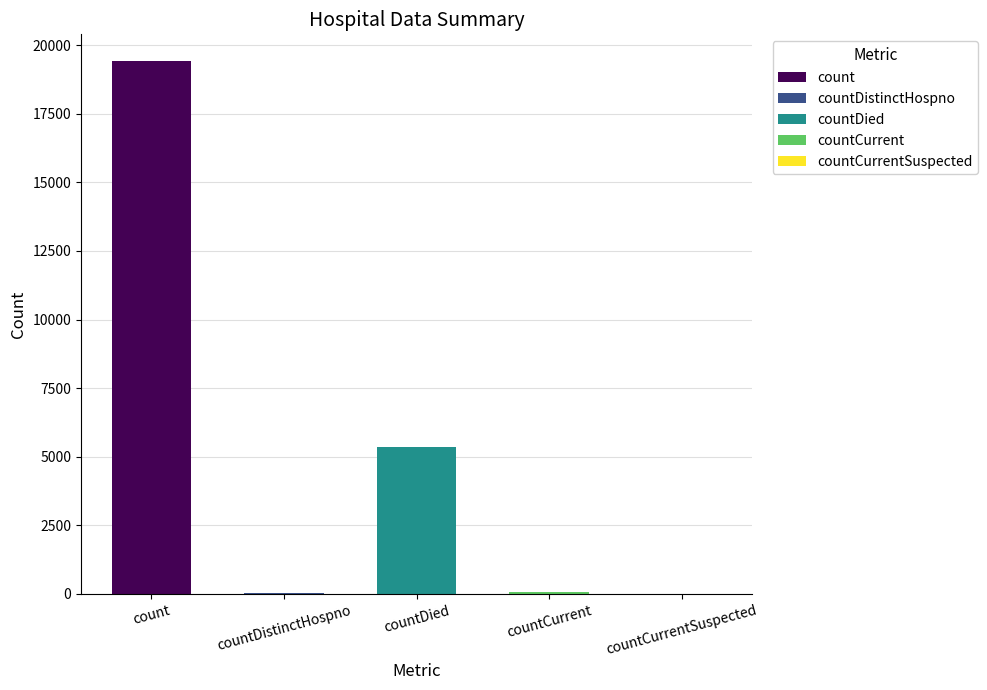

What is the change in value from count to countDied?

-14063